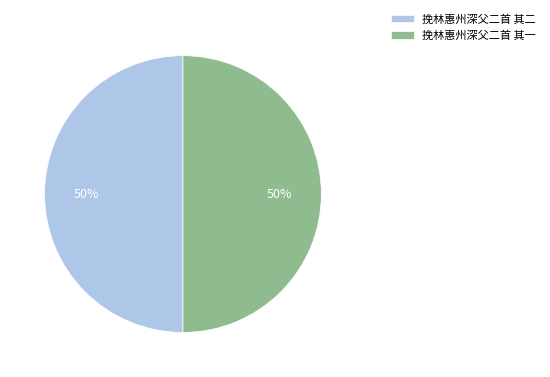

Approximately how many times larger is the value at 挽林惠州深父二首 其二 compared to 挽林惠州深父二首 其一?

1.0